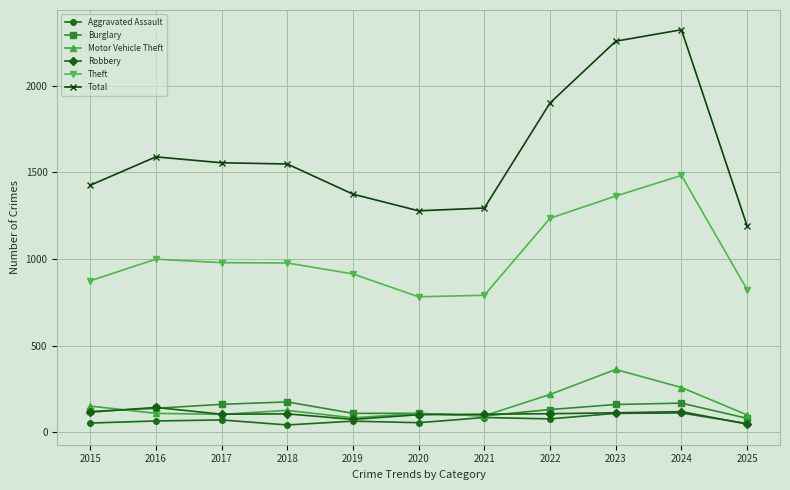

What is the difference between the highest and lowest values at 2025?

1142